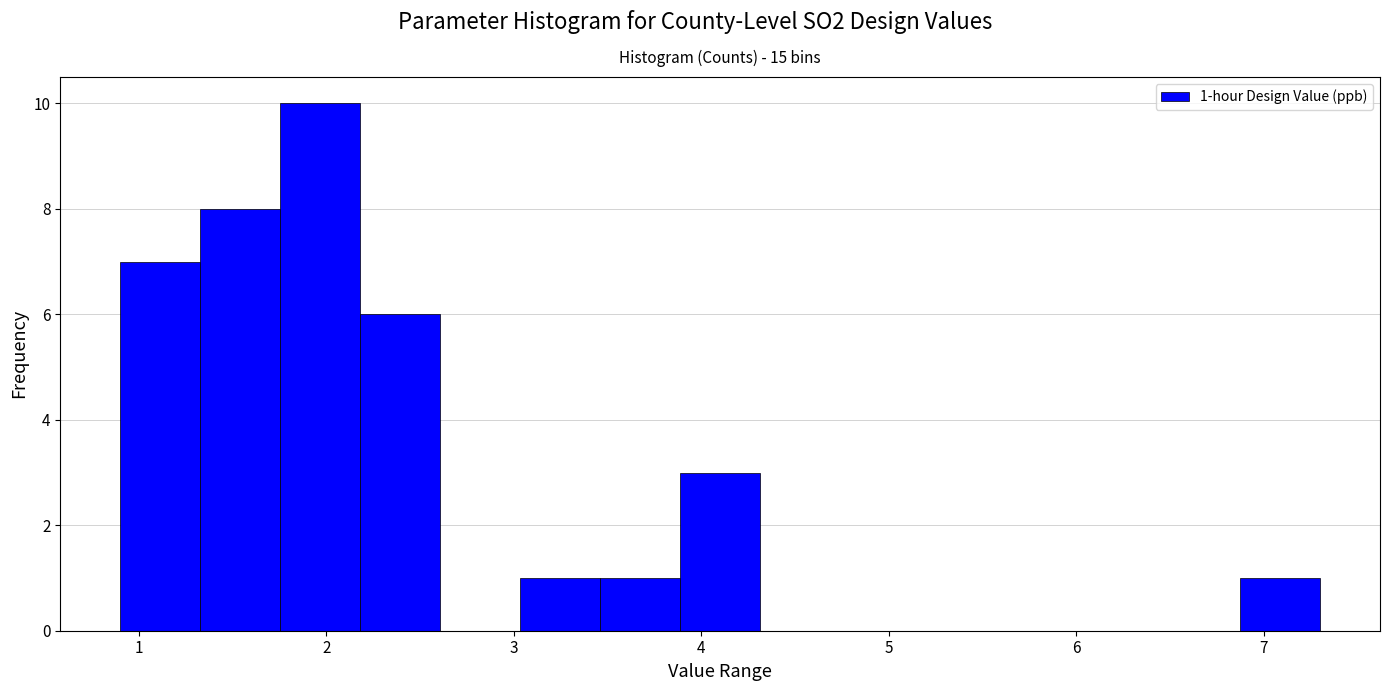

Over which range of the x-axis is the bar tallest?

1.8 to 2.2